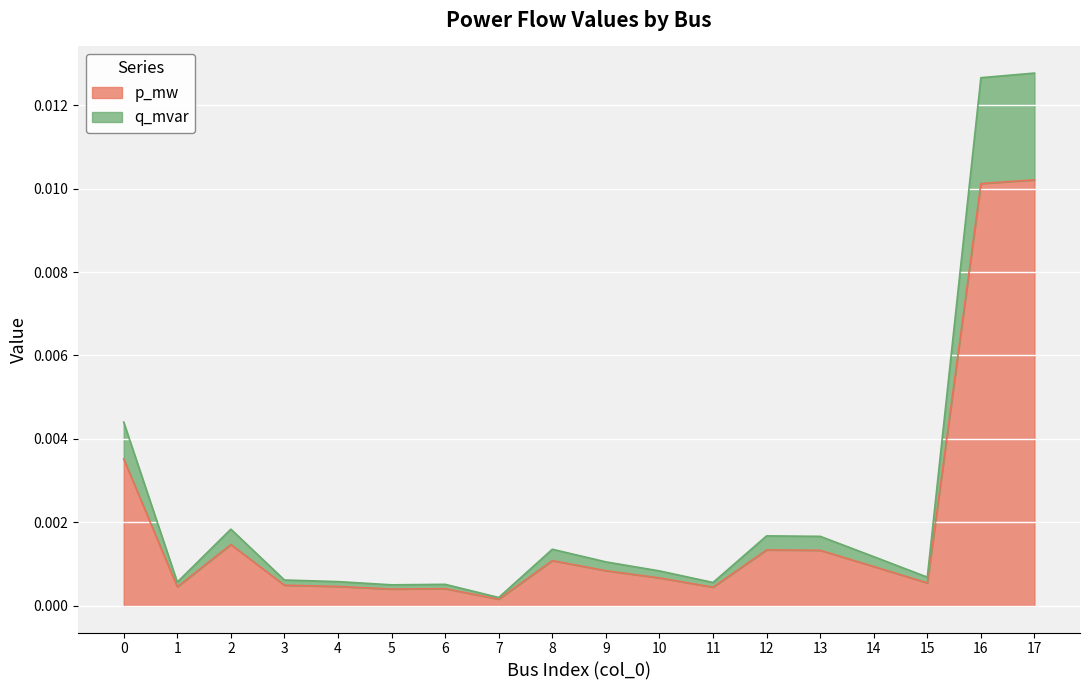

The value of q_mvar at 14 is 0.0. True or false?

False